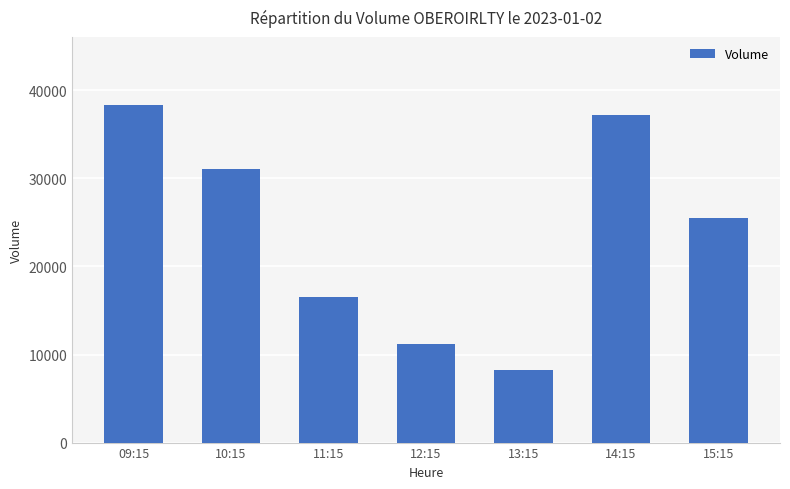

What is the sum of the values at 09:15 and 11:15?

54851